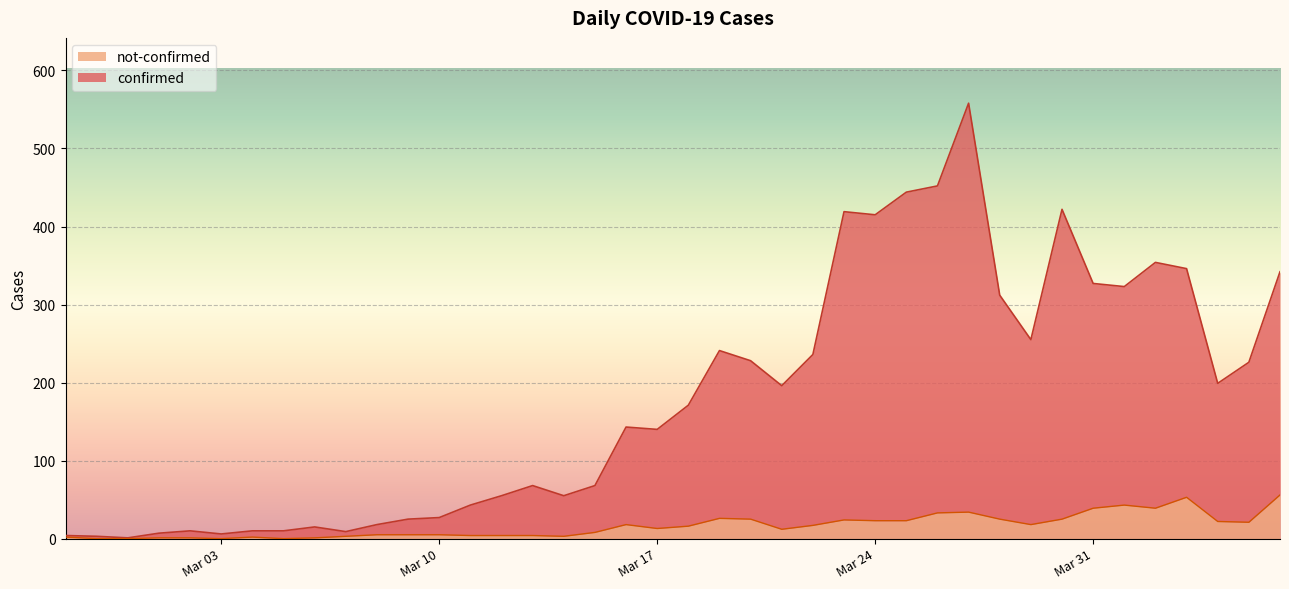

Reading right to left, extract all data points from this chart.

confirmed: 342	226	199	346	354	323	327	422	255	312	558	452	444	415	419	236	196	228	241	171	140	143	68	55	68	55	43	27	25	18	9	15	10	10	6	10	7	1	3	4
not-confirmed: 56	21	22	53	39	43	39	25	18	25	34	33	23	23	24	17	12	25	26	16	13	18	8	3	4	4	4	5	5	5	3	1	0	2	0	1	1	0	0	2